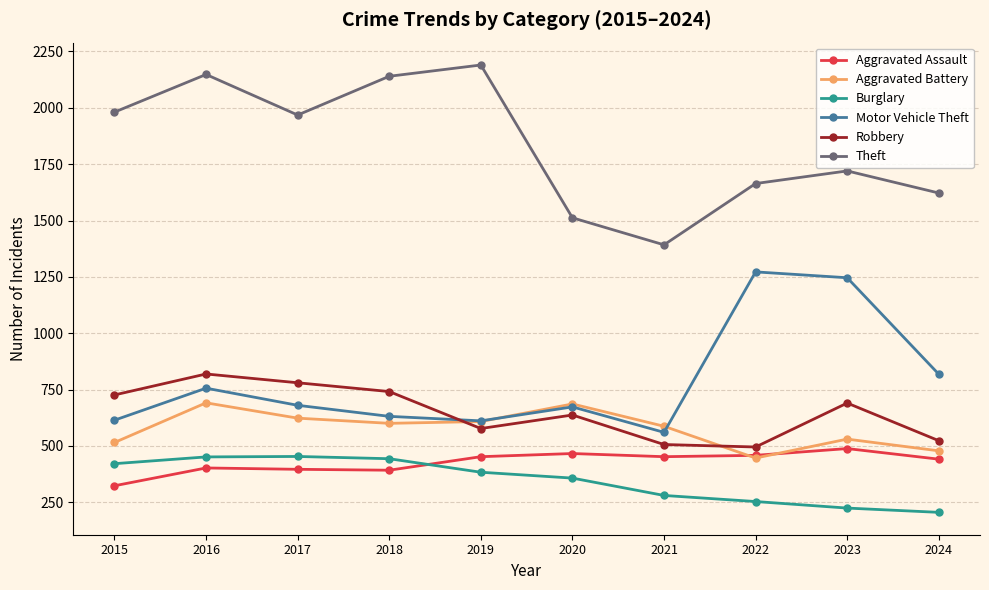

What is the difference between the maximum and second lowest values in the Robbery series?

313